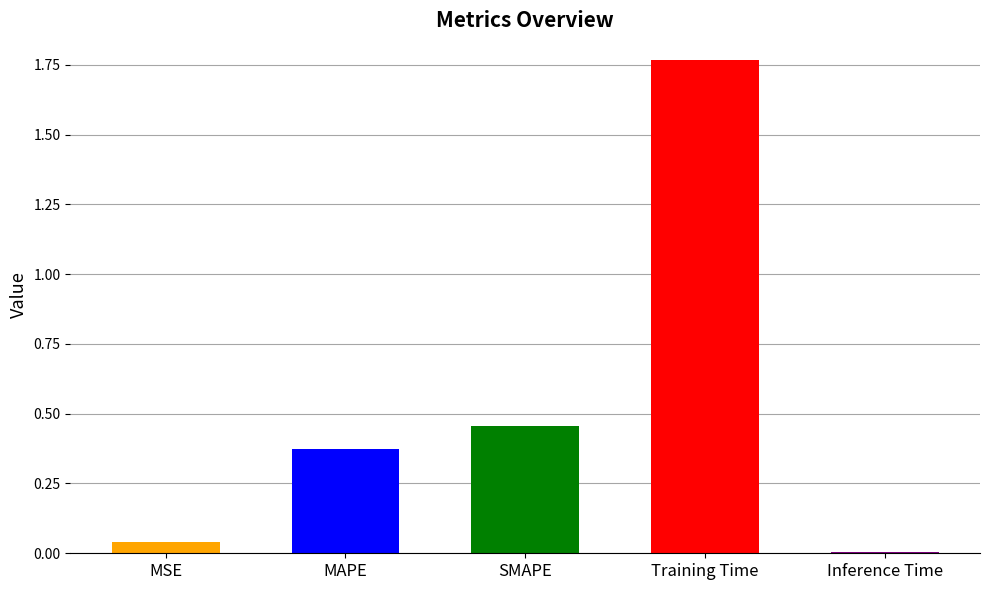

Is it true that the value at Inference Time is 0.0?

True